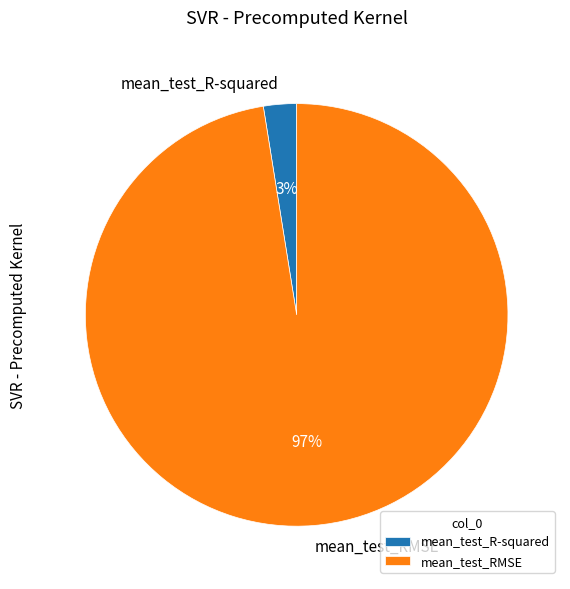

How many segments does this pie chart have?

2